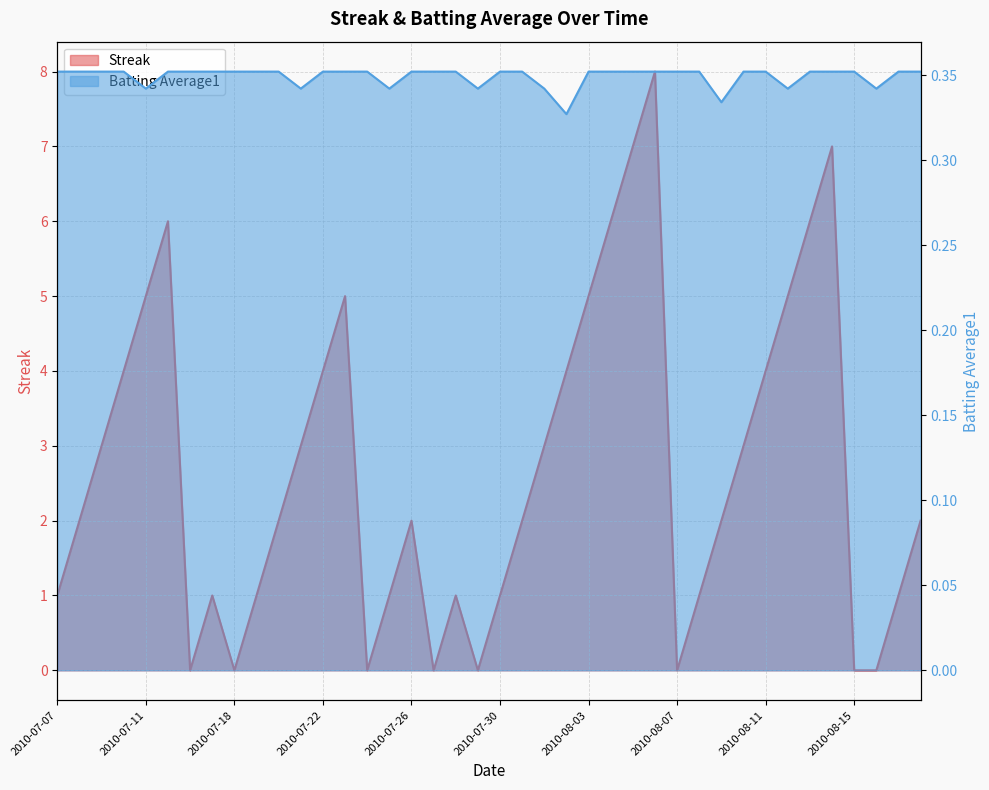

Is it true that Batting Average1 equals 0.2 at 2010-08-14?

False